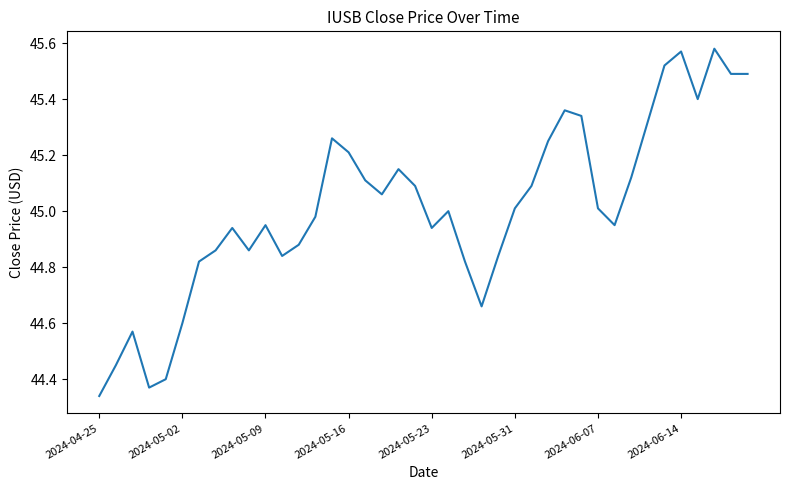

What is the difference between the maximum and minimum values?

1.2